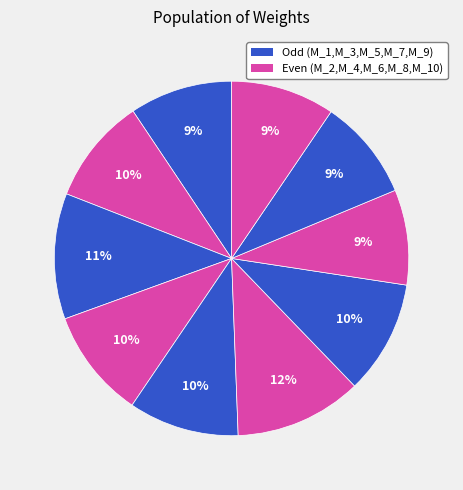

How many segments does this pie chart have?

10